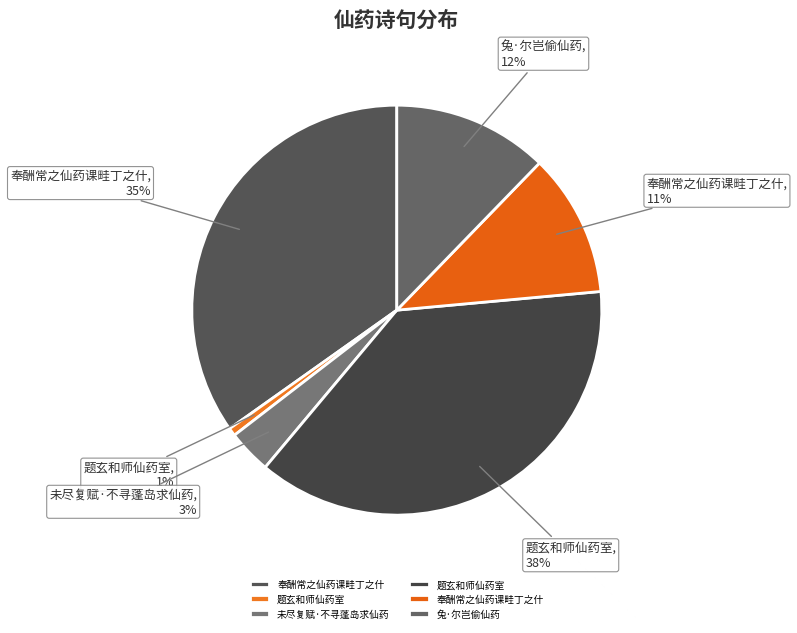

Count the number of slices in the pie.

6